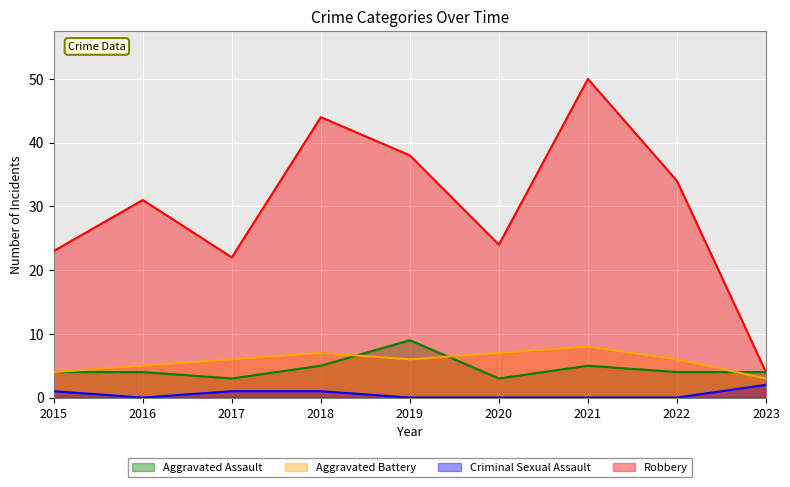

What is the sum of all Aggravated Assault values?

41